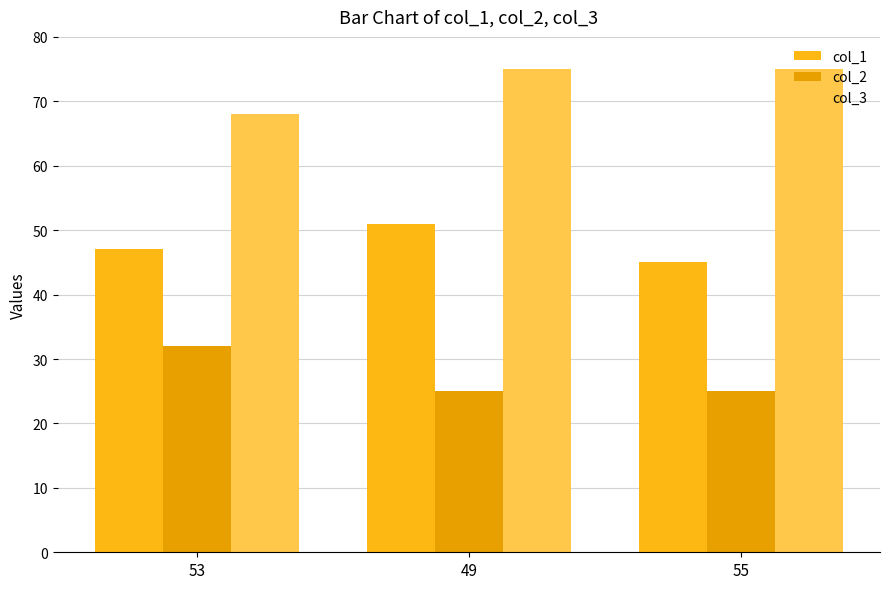

What is the label of the 2nd bar from the left?

49